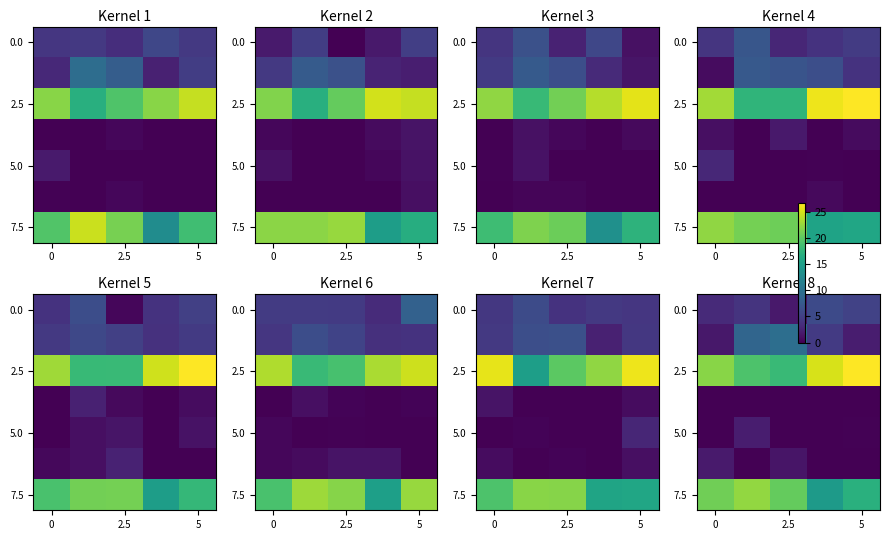

Which has a higher value, 0 or 5?

5